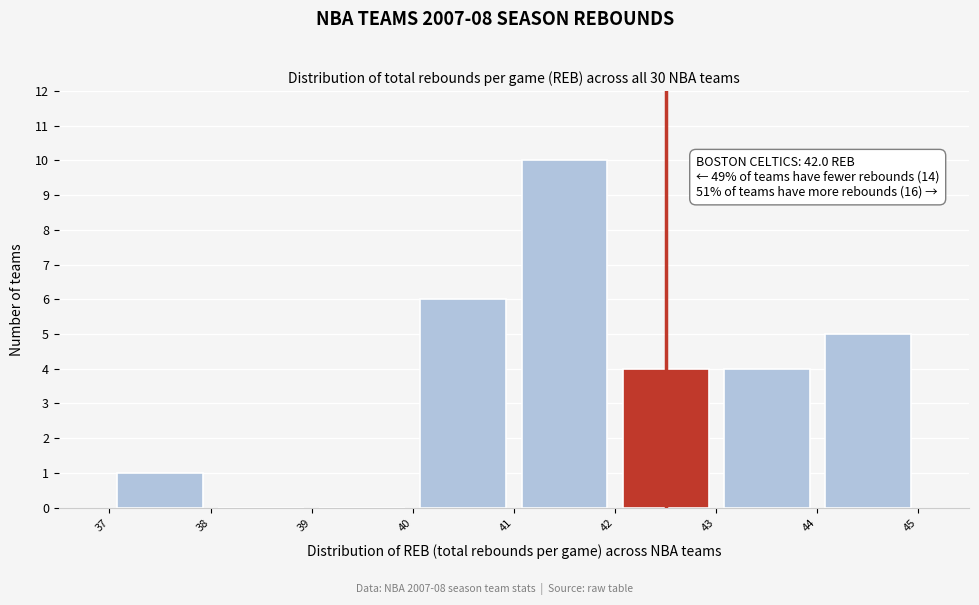

Over which range of the x-axis is the bar tallest?

41 to 42